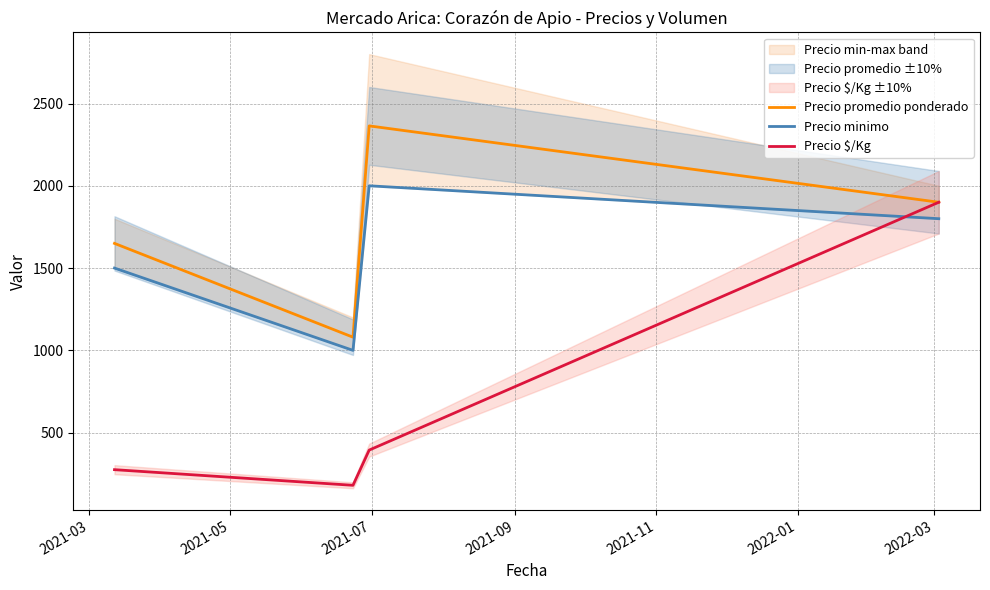

What is the highest value of the Precio promedio ponderado series?

2364